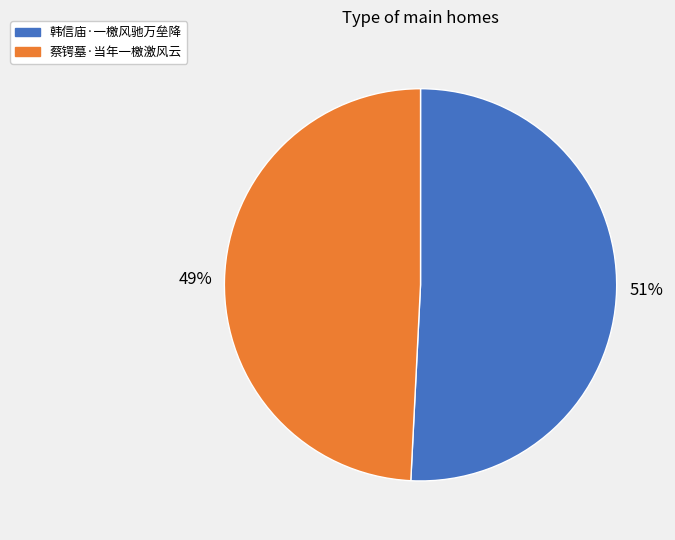

Rank the categories by value from highest to lowest.

韩信庙·一檄风驰万垒降, 蔡锷墓·当年一檄激风云